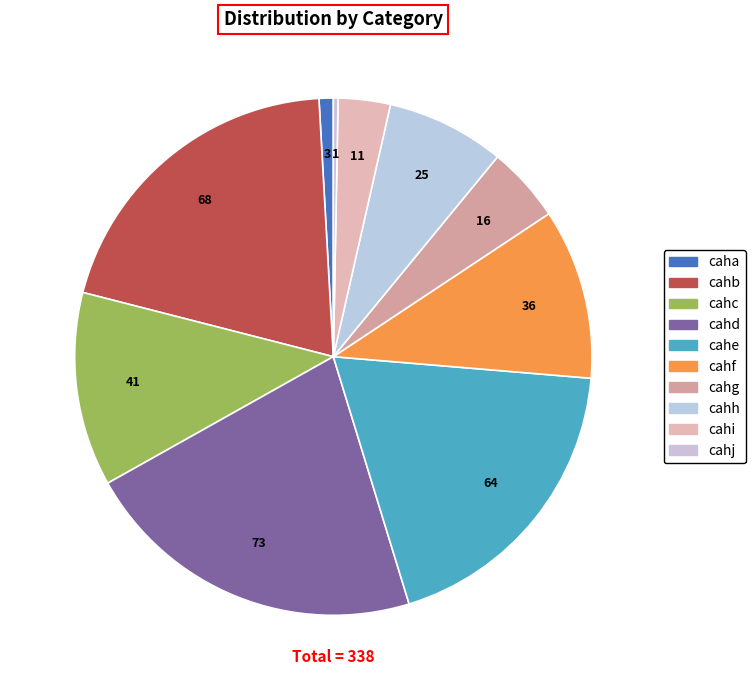

Between cahh and cahj, which is larger?

cahh